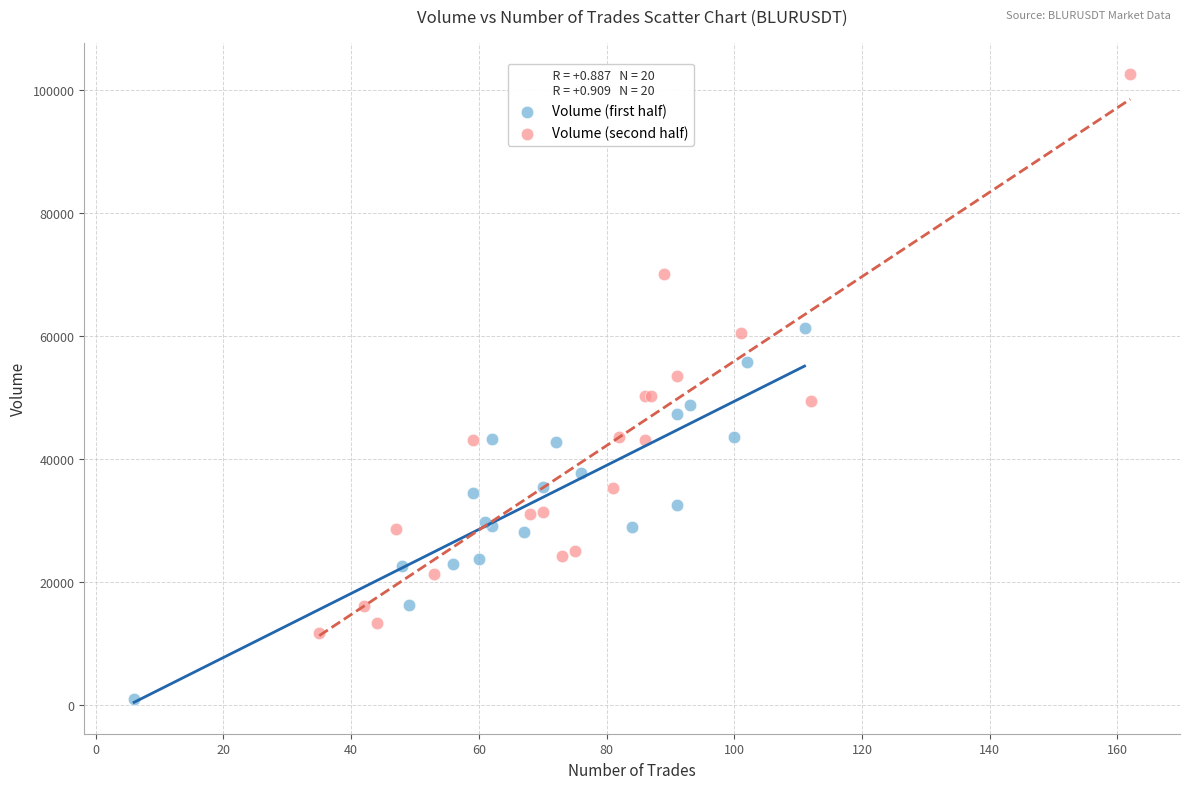

Which series has the widest spread of Y values?

Volume (second half)